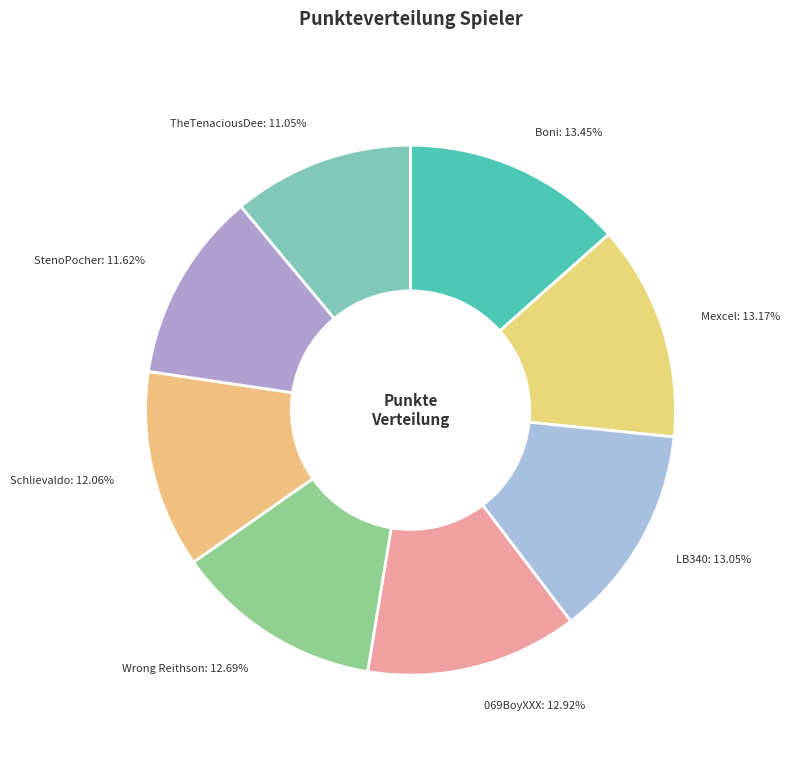

Approximately how many times larger is the value at 069BoyXXX compared to LB340?

1.0